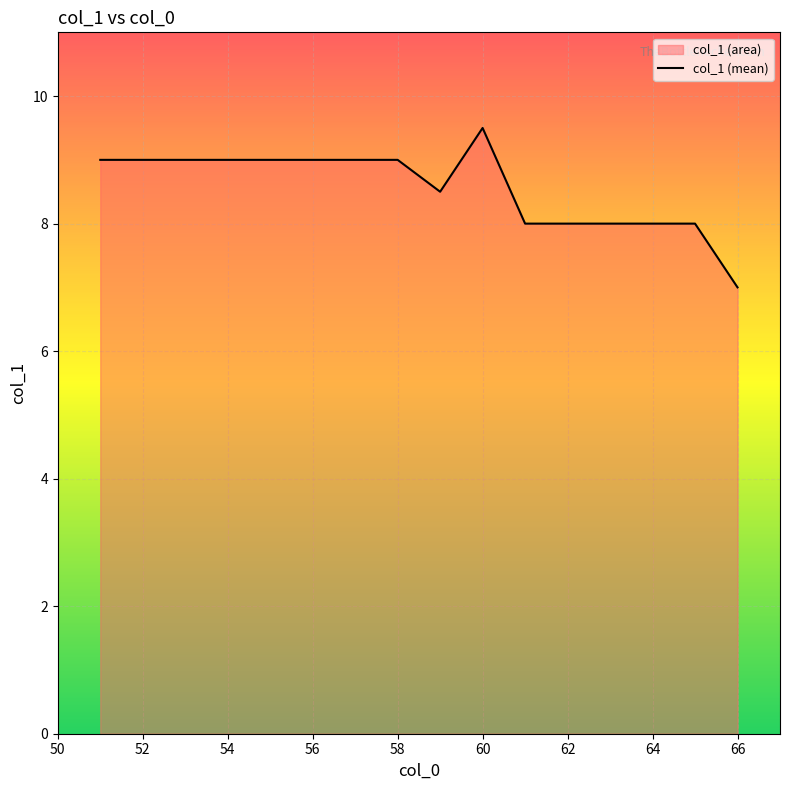

What is the approximate value at 52?

9.0